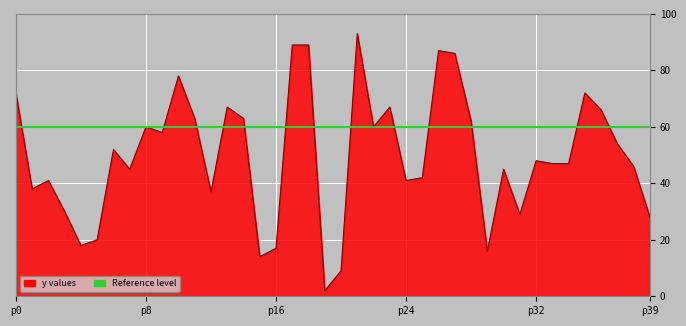

What value does the data have at 52?

72